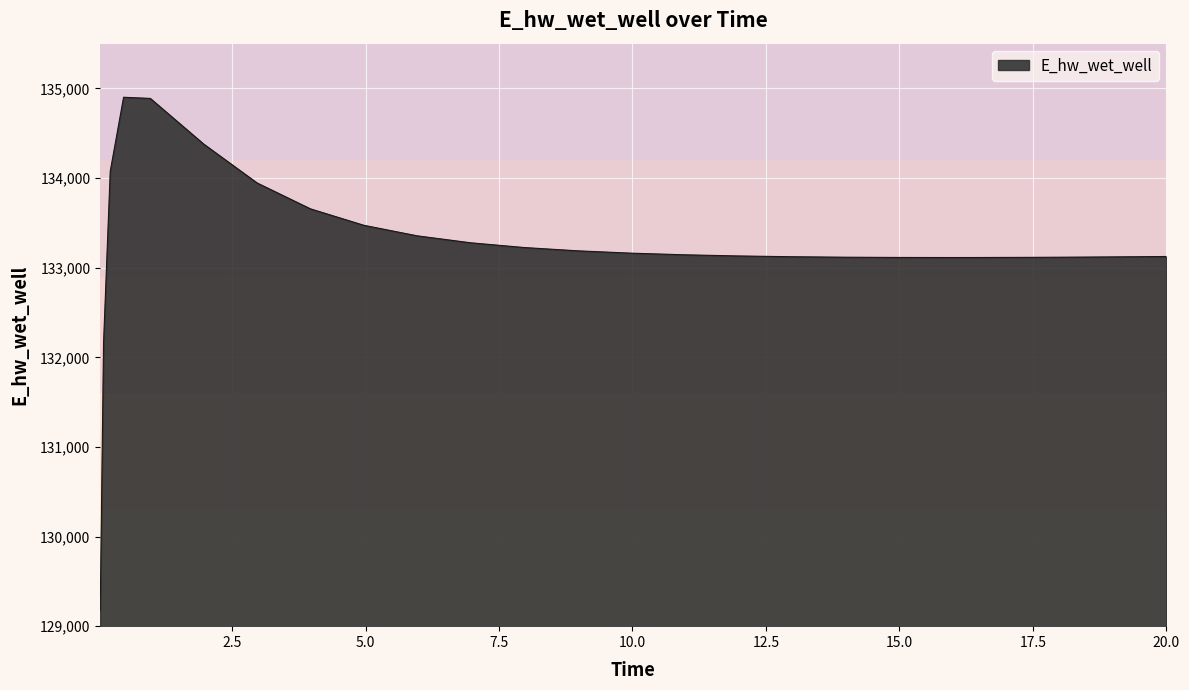

What is the difference between the maximum and second lowest values?

2739.8